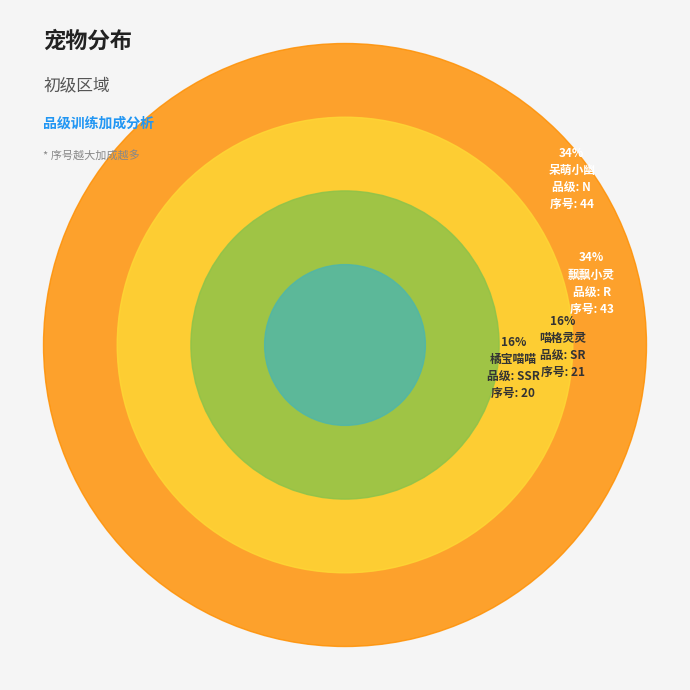

Count the number of slices in the pie.

4